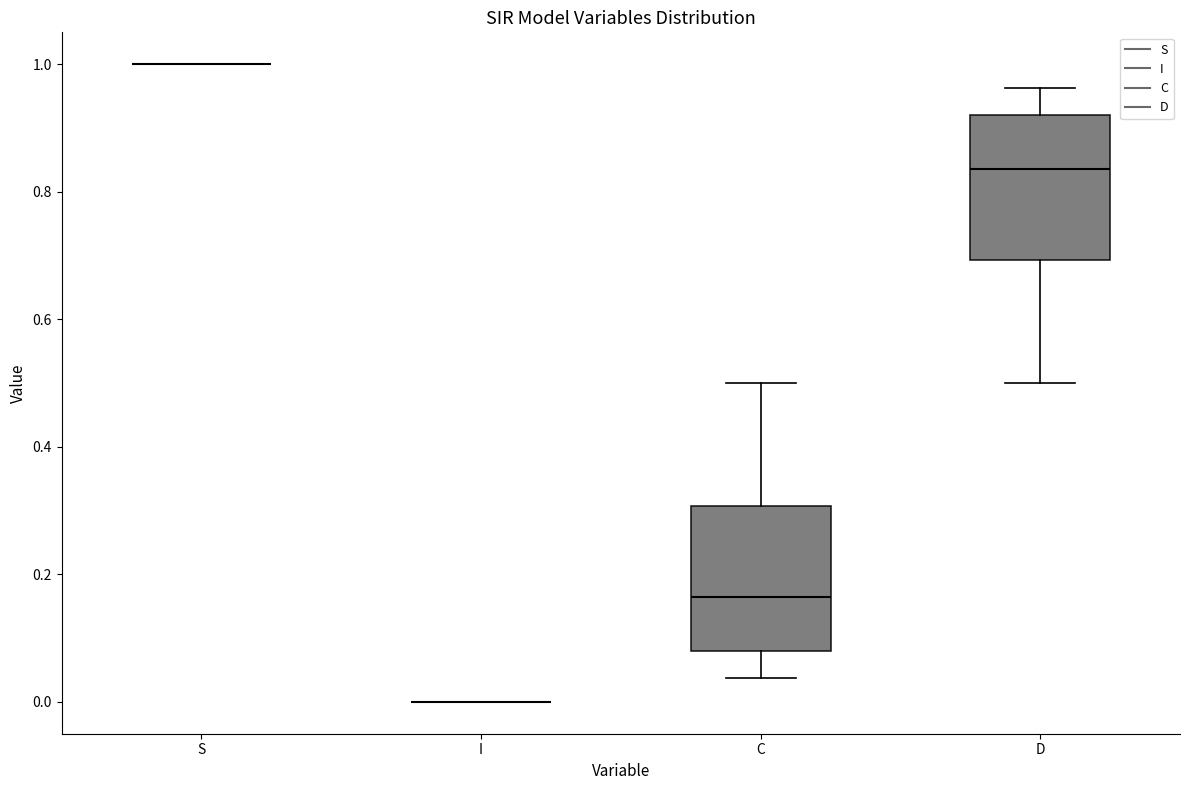

Reading left to right, read every box against the y-axis: the position of its median line, the range the box covers, and the ends of its whiskers. The values are not printed on the chart, so give them approximately, as read against the axis.

S: box collapsed to a line at 1.00, whiskers 1.00 to 1.00
I: box collapsed to a line at 0.00, whiskers 0.00 to 0.00
C: median 0.16, box 0.08 to 0.30, whiskers 0.04 to 0.50
D: median 0.84, box 0.70 to 0.92, whiskers 0.50 to 0.96